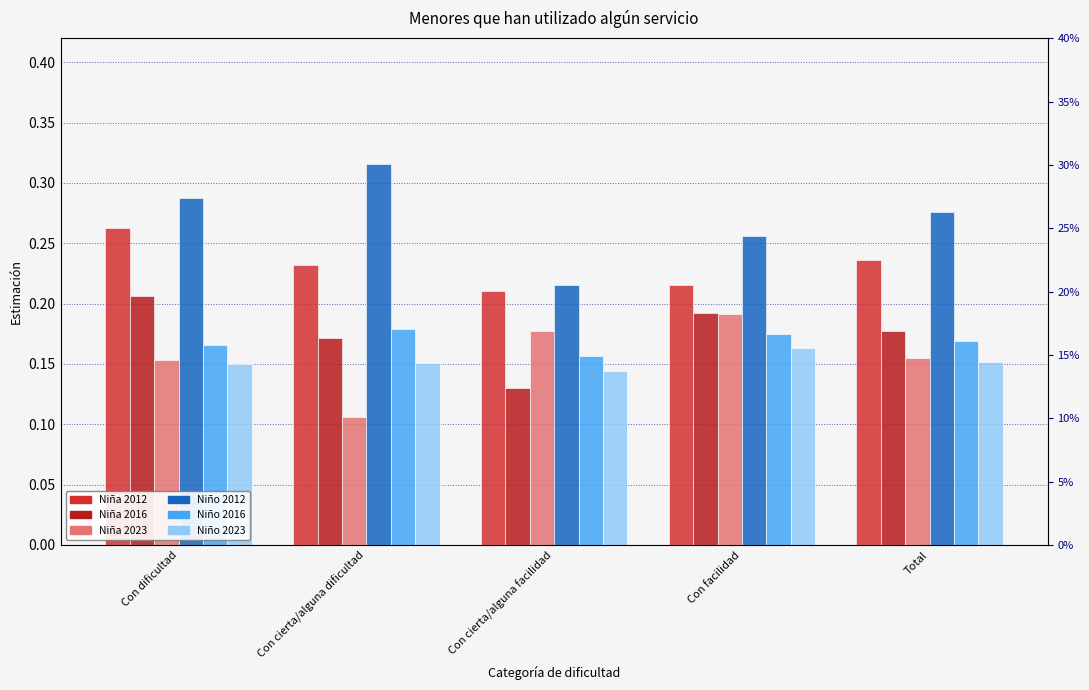

What is the minimum value shown in the chart?

0.1